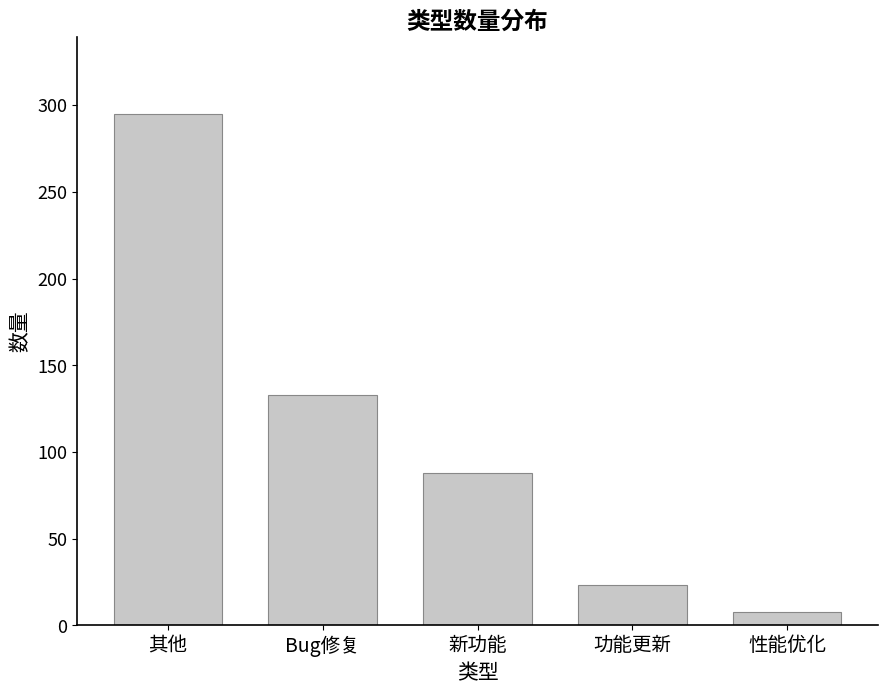

Where is the data nearest to the value 151?

Bug修复